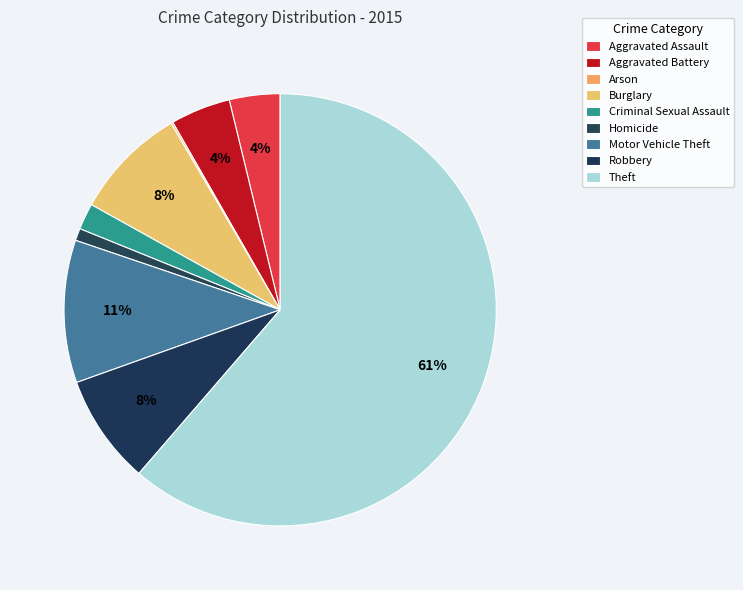

Which slice represents more than half of the pie?

Theft